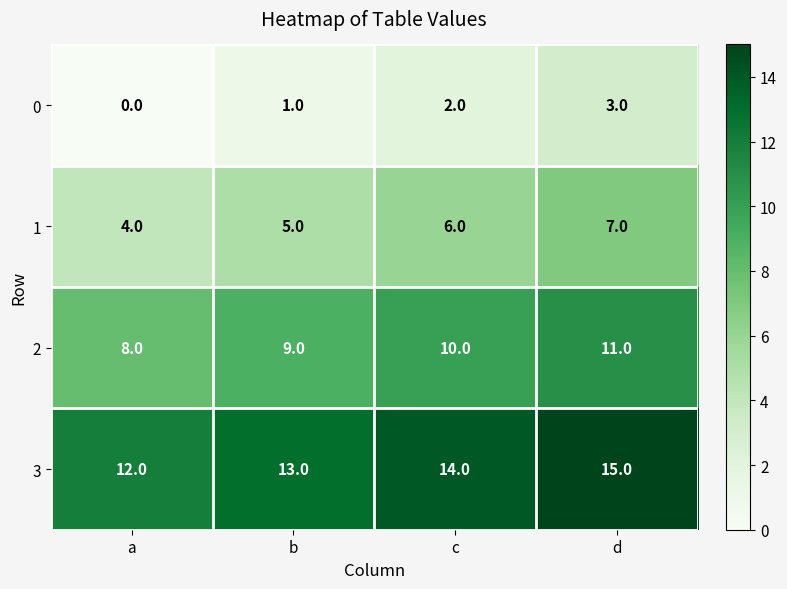

What is the spread (max minus min) of values at a?

12